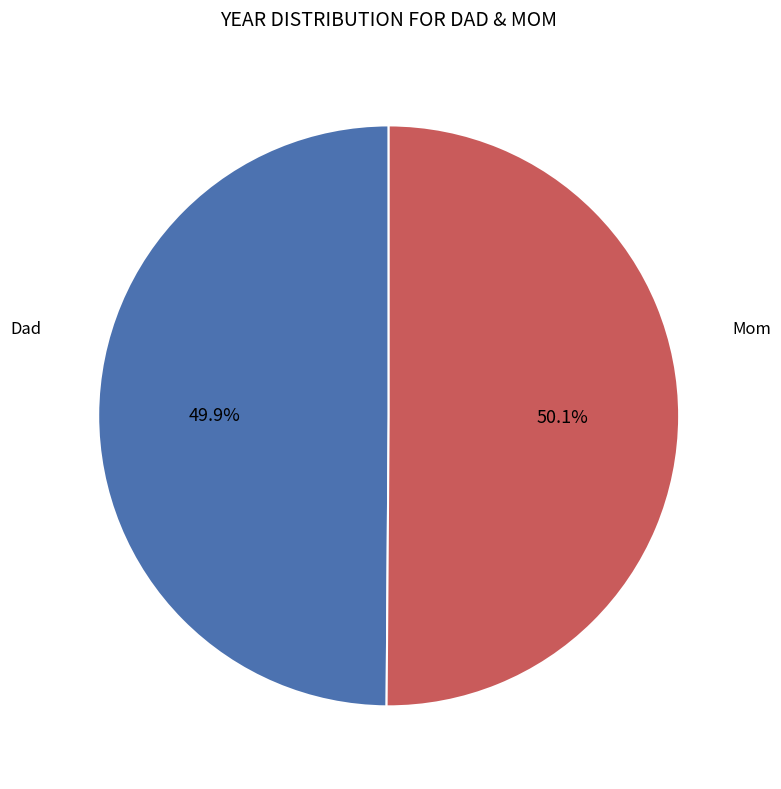

Is there any slice that represents more than half of the pie?

Yes